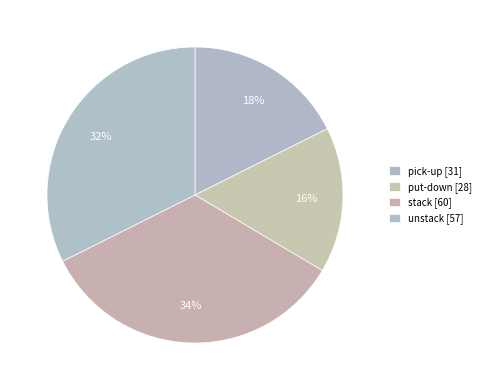

How many segments does this pie chart have?

4